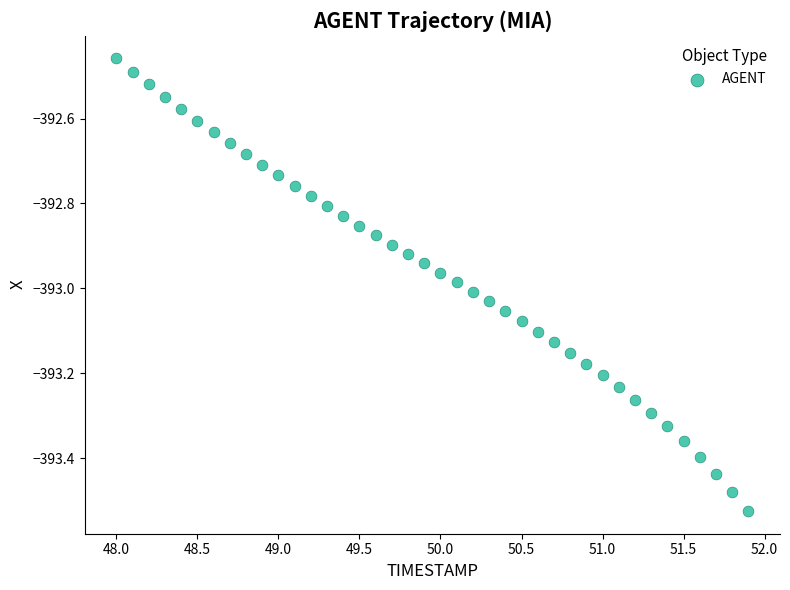

What is the range of X values (max minus min)?

3.9